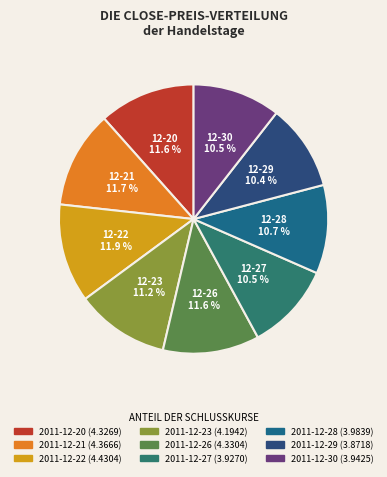

The 2011-12-30 slice represents 1% of the pie. True or false?

False